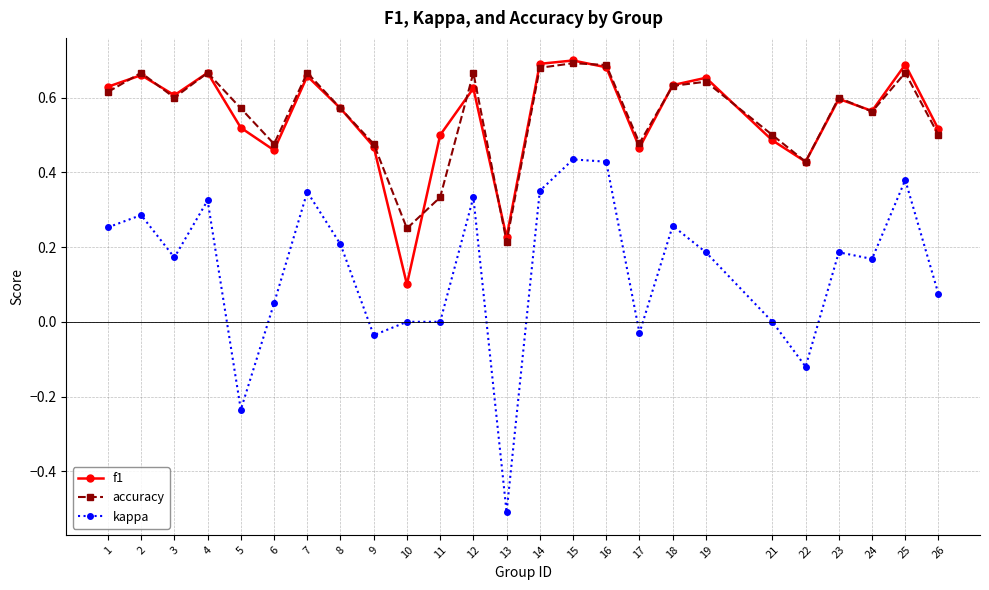

What is the sum of the f1 values at 15 and 13?

0.9